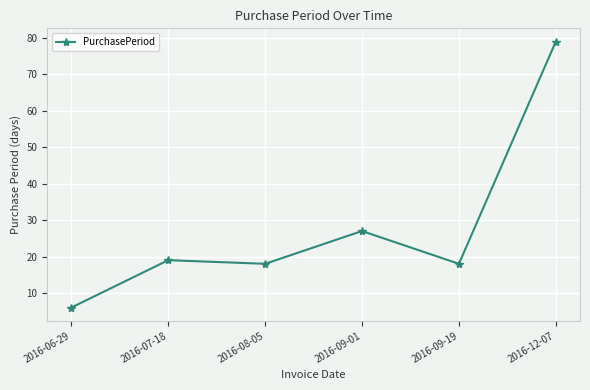

What position from the right is 2016-08-05?

4